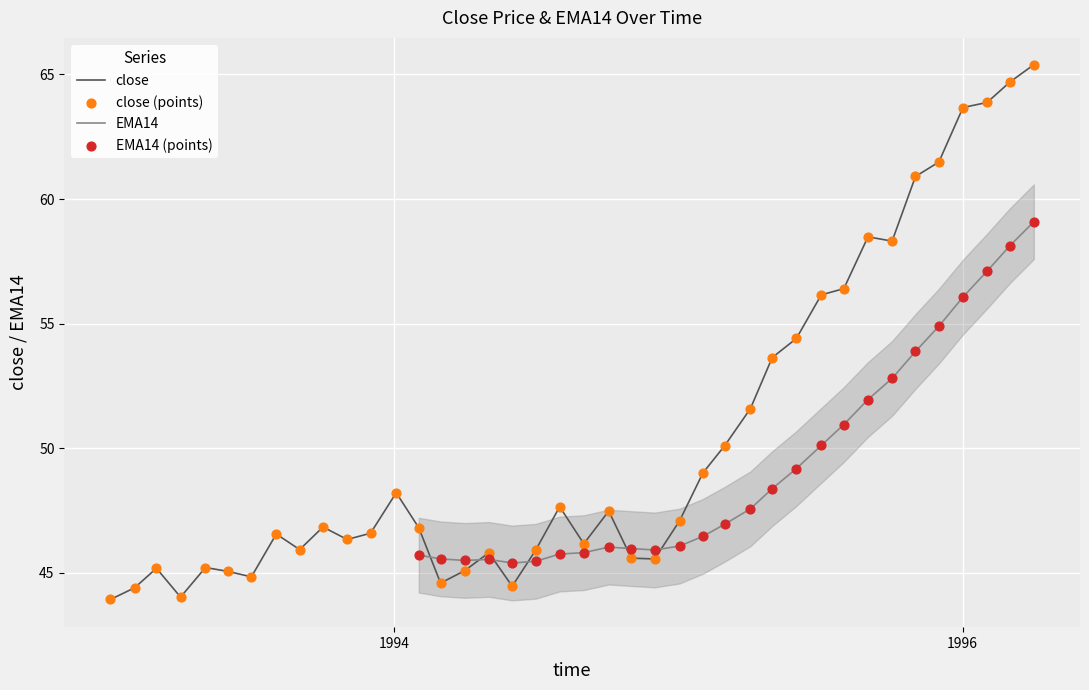

What is the minimum value for close?

43.9